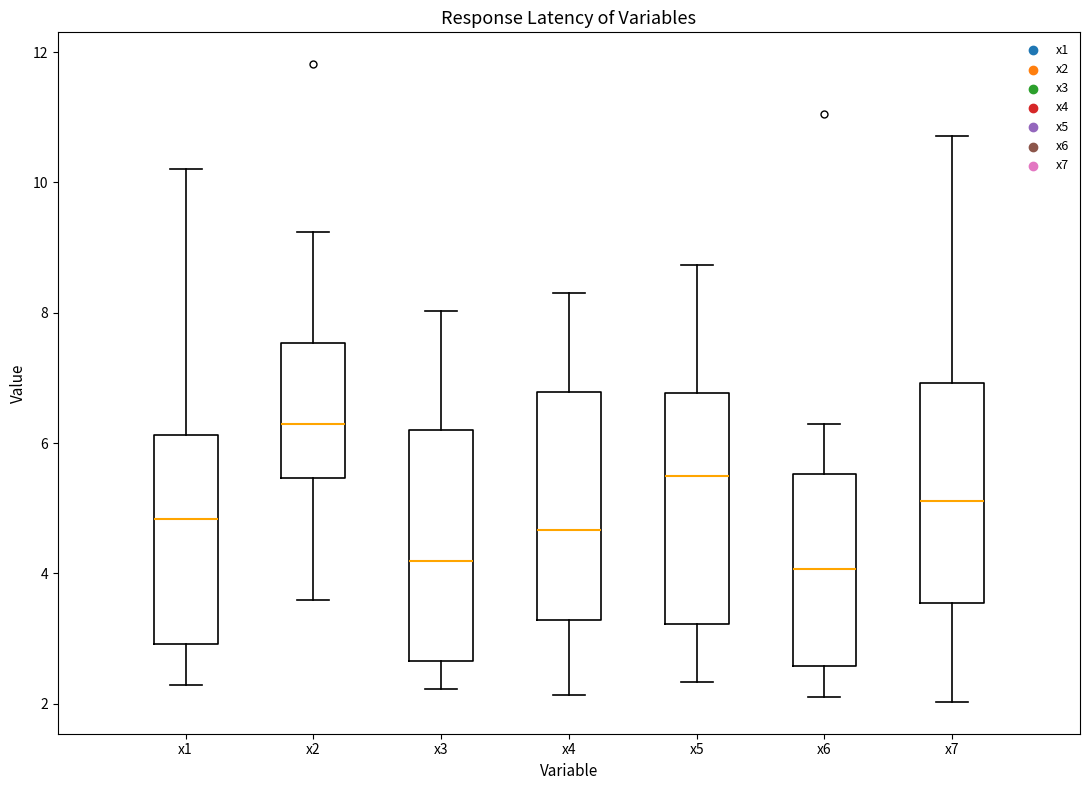

Reading left to right, transcribe this box plot: for each box, give where its median line is, the range the box spans, and where its two whiskers end, as read against the y-axis. The values are not printed on the chart, so give them approximately, as read against the axis.

x1: median 4.8, box 3.0 to 6.2, whiskers 2.2 to 10.2
x2: median 6.2, box 5.4 to 7.6, whiskers 3.6 to 9.2
x3: median 4.2, box 2.6 to 6.2, whiskers 2.2 to 8.0
x4: median 4.6, box 3.2 to 6.8, whiskers 2.2 to 8.4
x5: median 5.4, box 3.2 to 6.8, whiskers 2.4 to 8.8
x6: median 4.0, box 2.6 to 5.6, whiskers 2.2 to 6.2
x7: median 5.2, box 3.6 to 7.0, whiskers 2.0 to 10.8